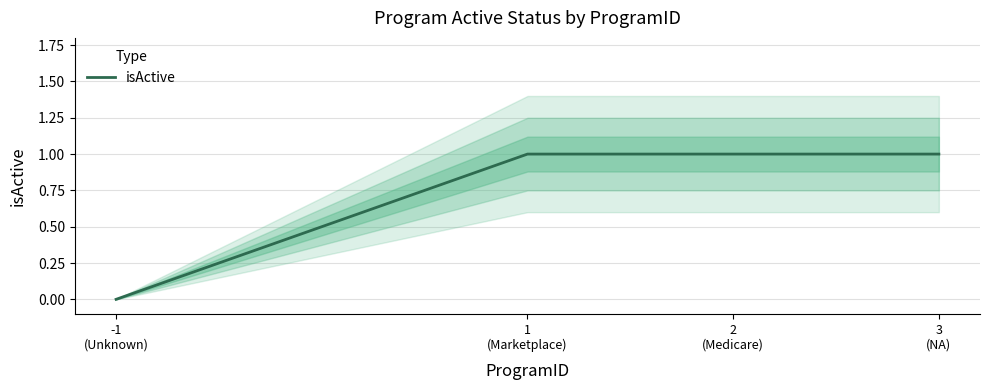

What is the change in value from -1
(Unknown) to 2
(Medicare)?

+1